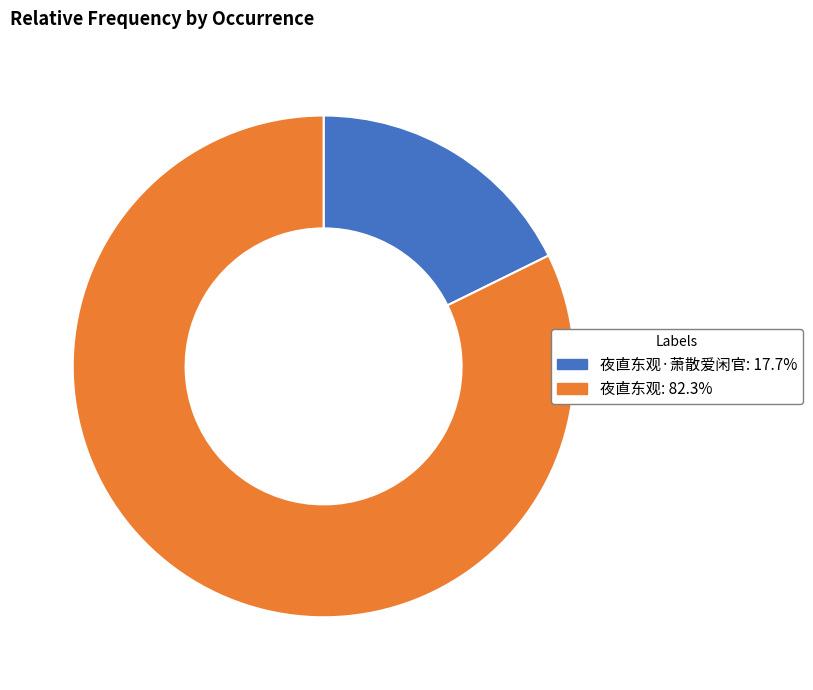

Is there any slice that represents more than half of the pie?

Yes